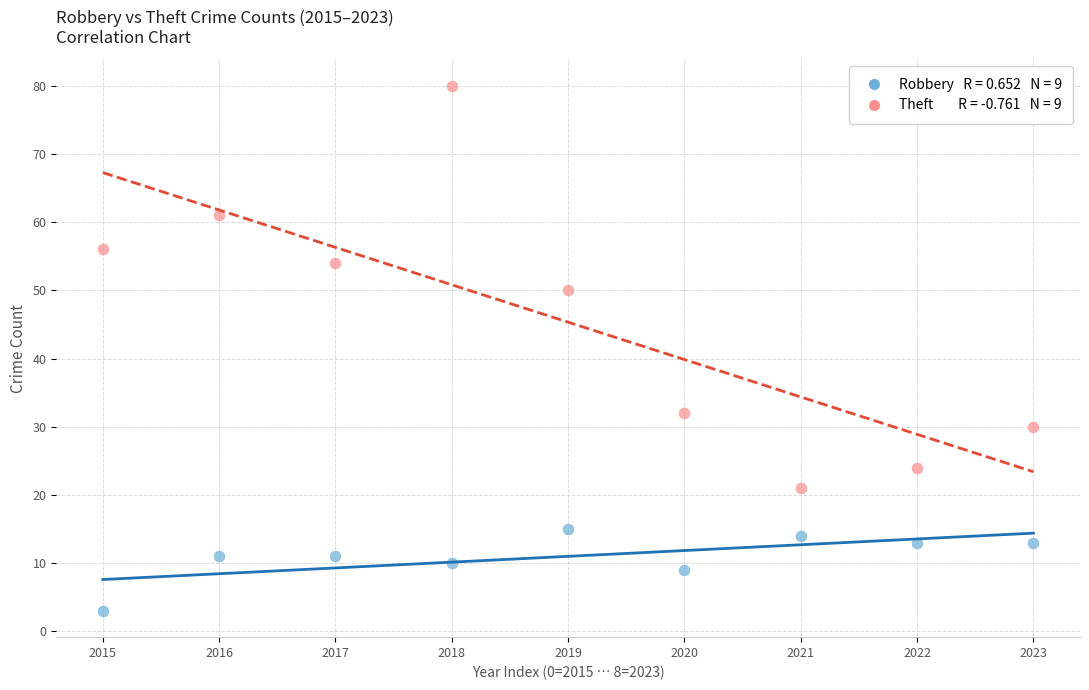

Across all data points, what is the range of Y values (max minus min)?

77